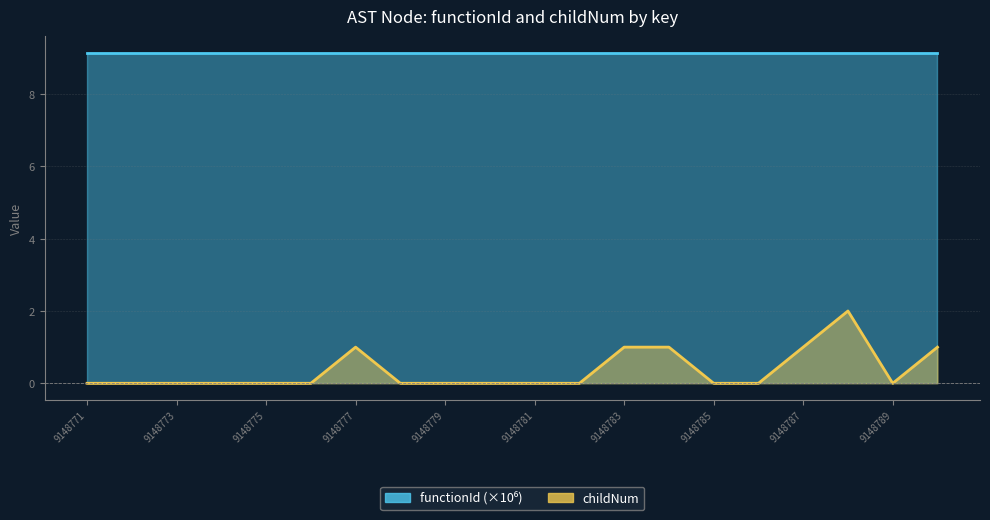

True or false: the data shows 1 at 9148775.

False